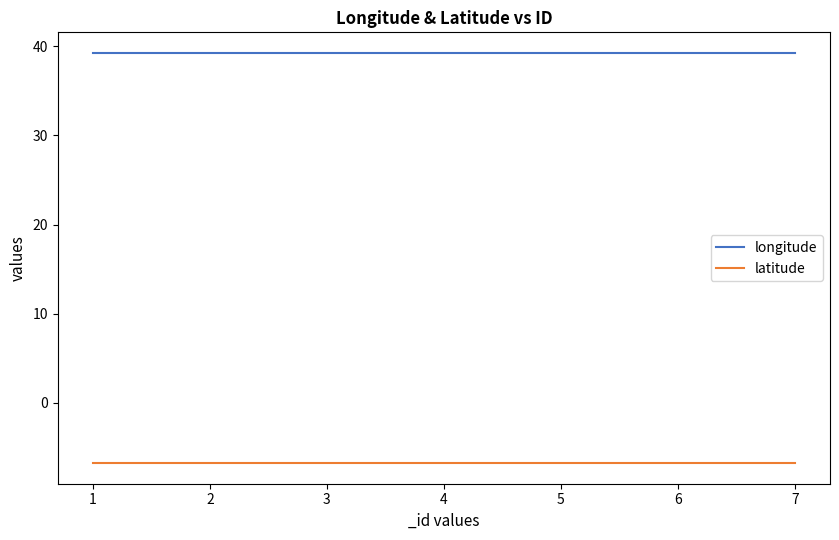

Is it true that latitude equals -6.8 at 3?

True